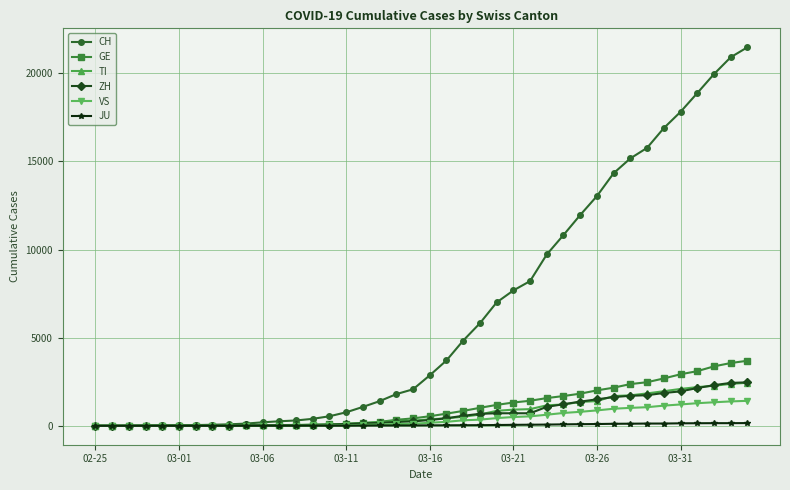

Which series has the widest spread of values?

CH